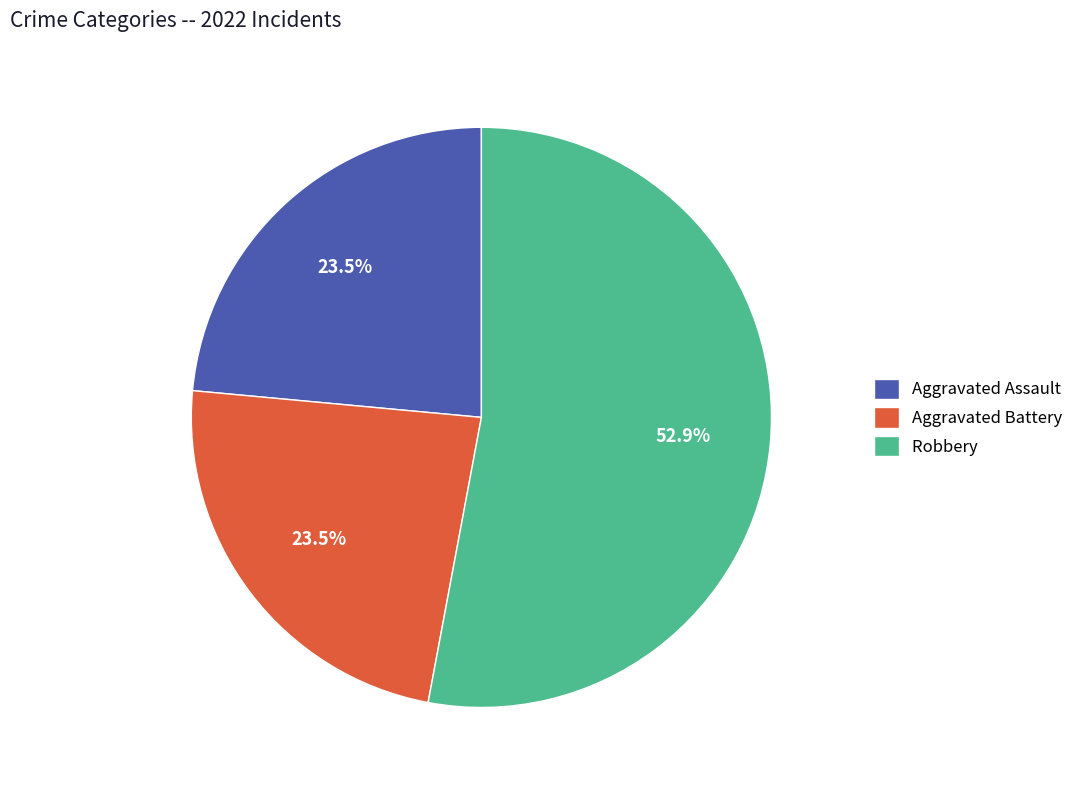

To the nearest percent, what is the combined percentage of Aggravated Assault and Aggravated Battery?

47%